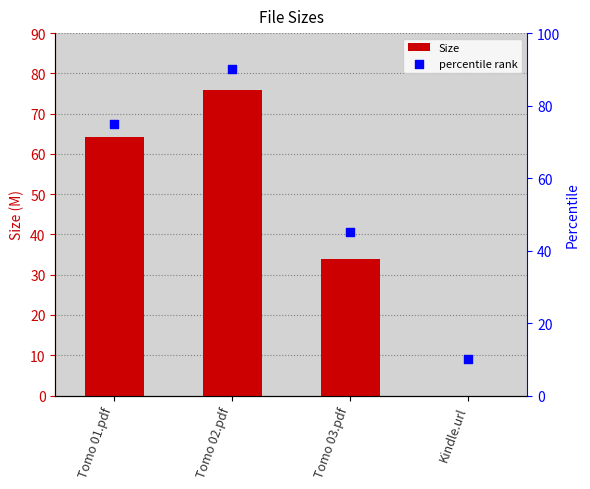

At how many categories does at least one series exceed 21?

3